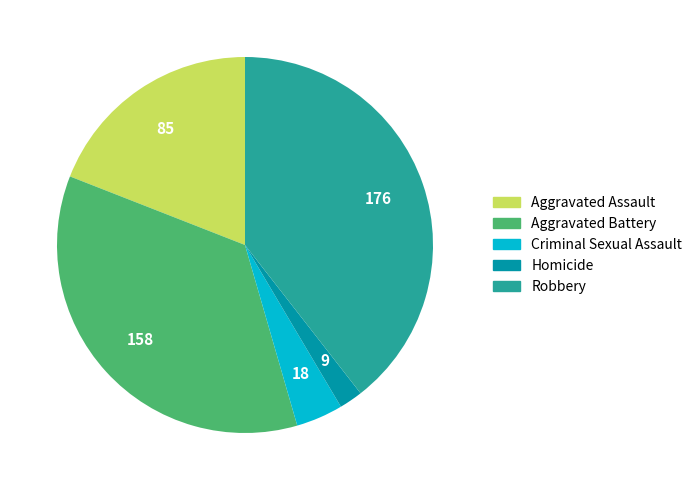

The Aggravated Assault slice represents 19% of the pie. True or false?

True